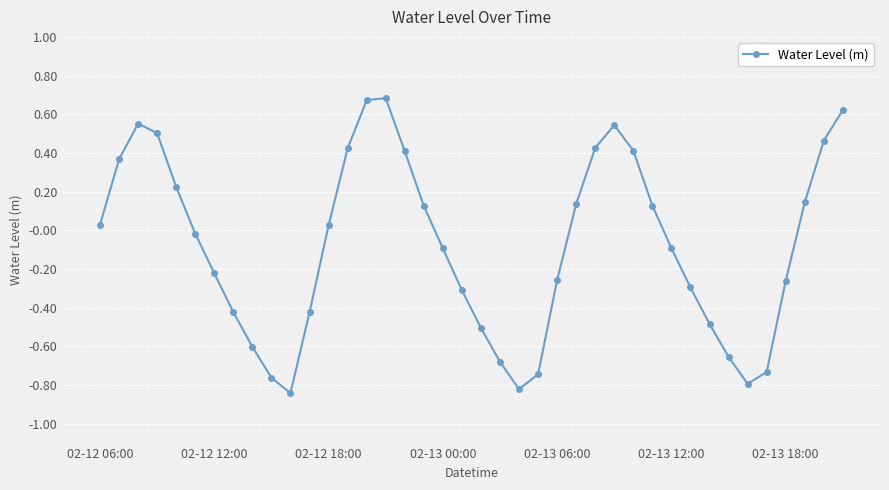

What is the difference between the maximum and minimum values?

1.5